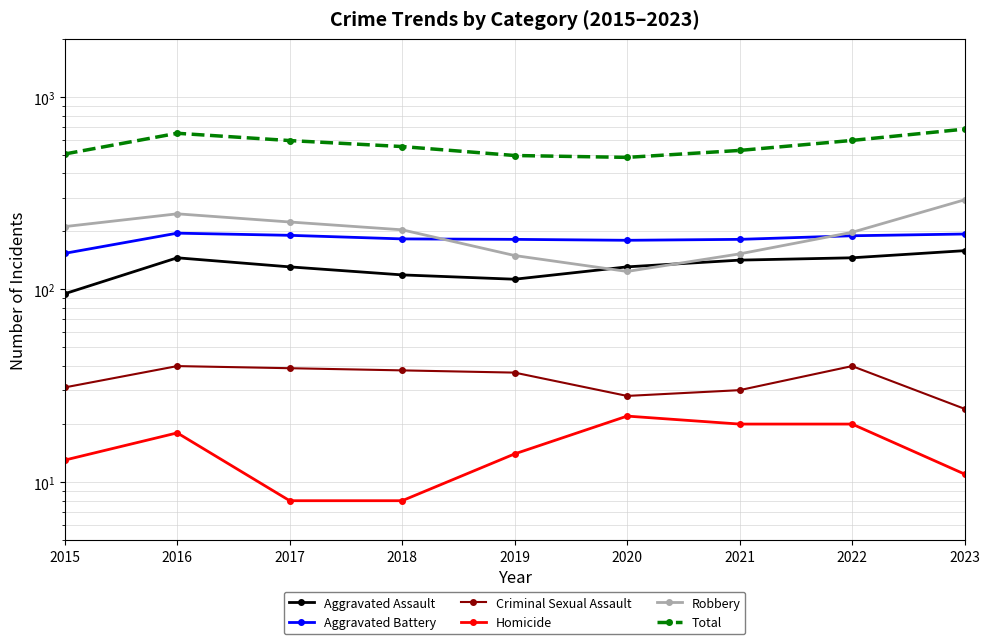

What is the difference between the maximum and minimum values in the Aggravated Assault series?

64